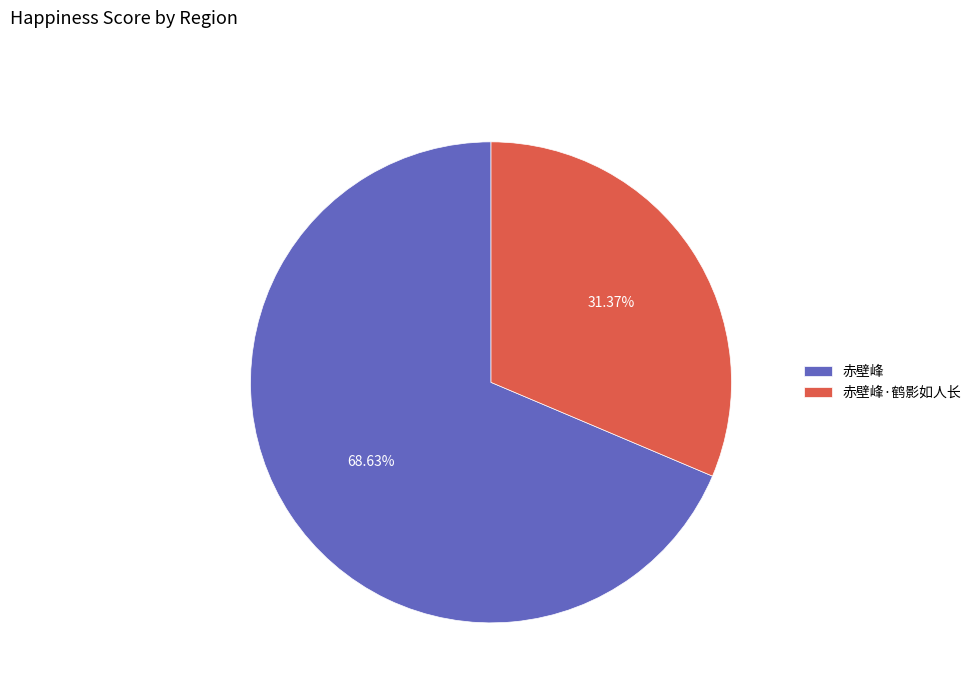

Does any single category account for the majority?

Yes